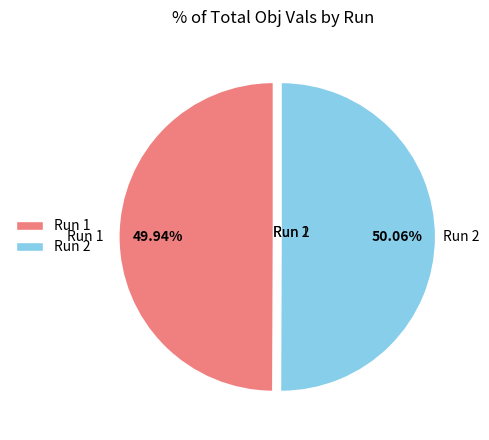

Is the sum of Run 2 and Run 1 greater than half?

Yes